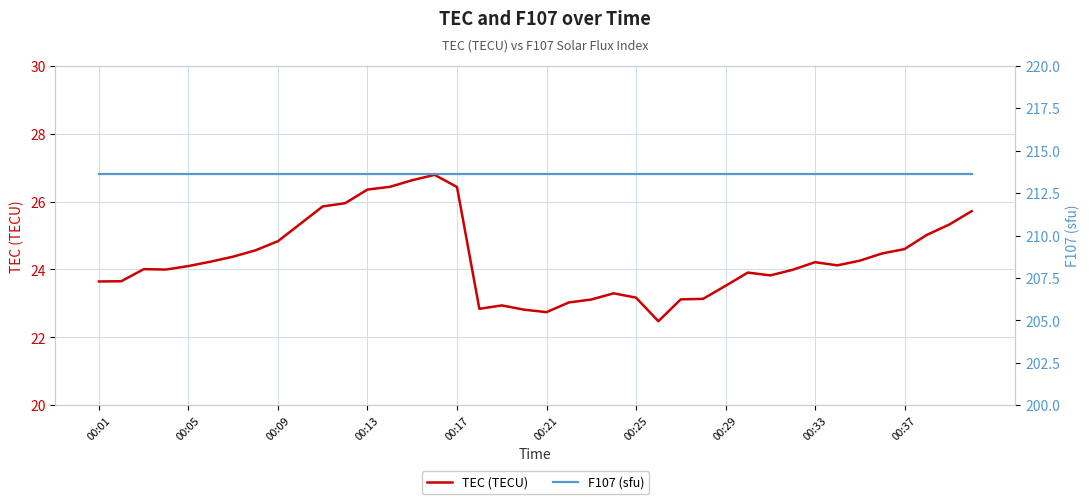

True or false: F107 (sfu) has a value of 58.2 at 26.

False